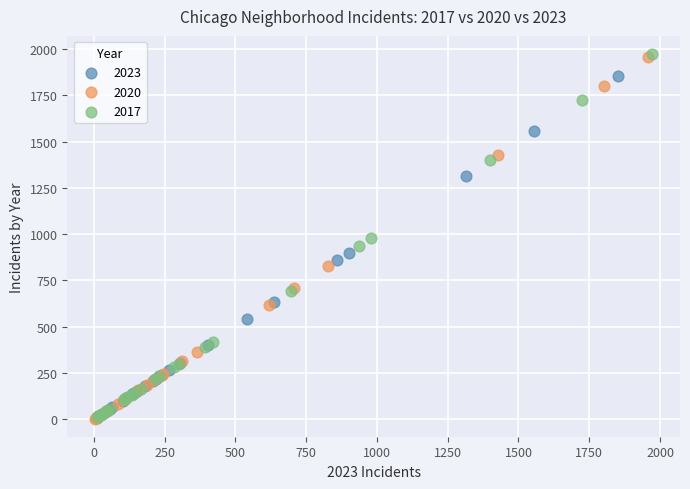

What are all the series names shown in the legend?

2023, 2020, 2017